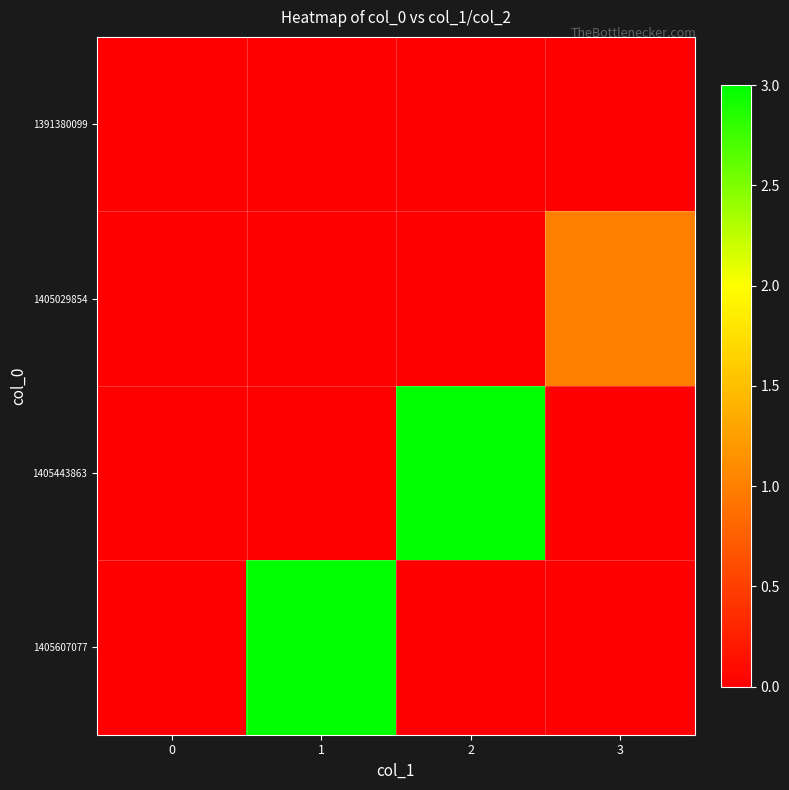

Reading right to left, what are all the values shown in this chart?

1391380099: 3=0	2=0	1=0	0=0
1405029854: 3=1	2=0	1=0	0=0
1405443863: 3=0	2=3	1=0	0=0
1405607077: 3=0	2=0	1=3	0=0